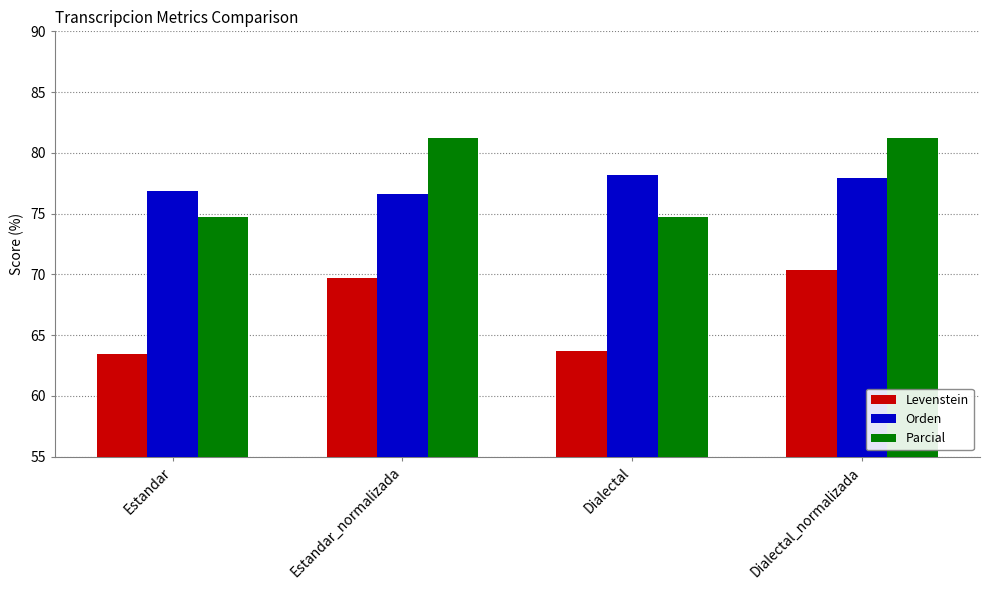

What is the smallest value displayed?

63.5